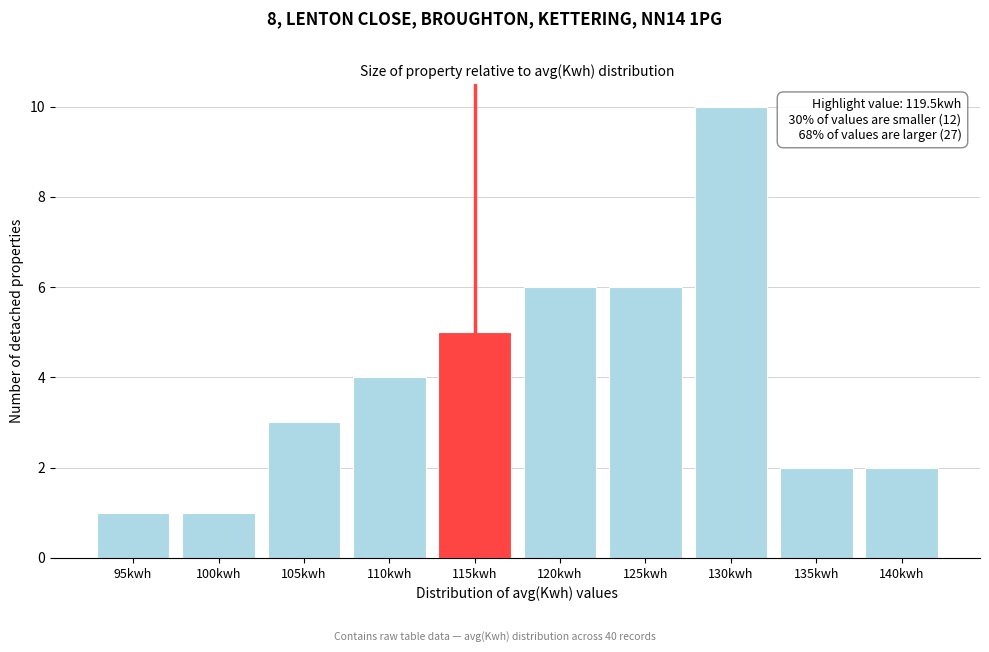

Reading left to right, list all the values displayed in this chart.

95kwh=1	100kwh=1	105kwh=3	110kwh=4	115kwh=5	120kwh=6	125kwh=6	130kwh=10	135kwh=2	140kwh=2